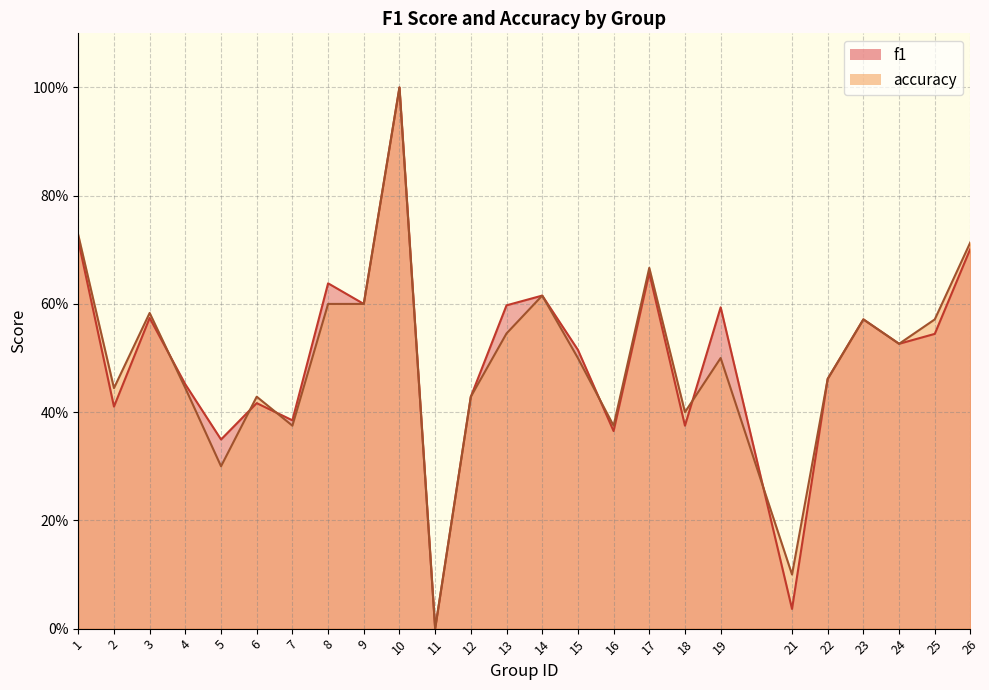

Between 14 and 21, which is larger?

14